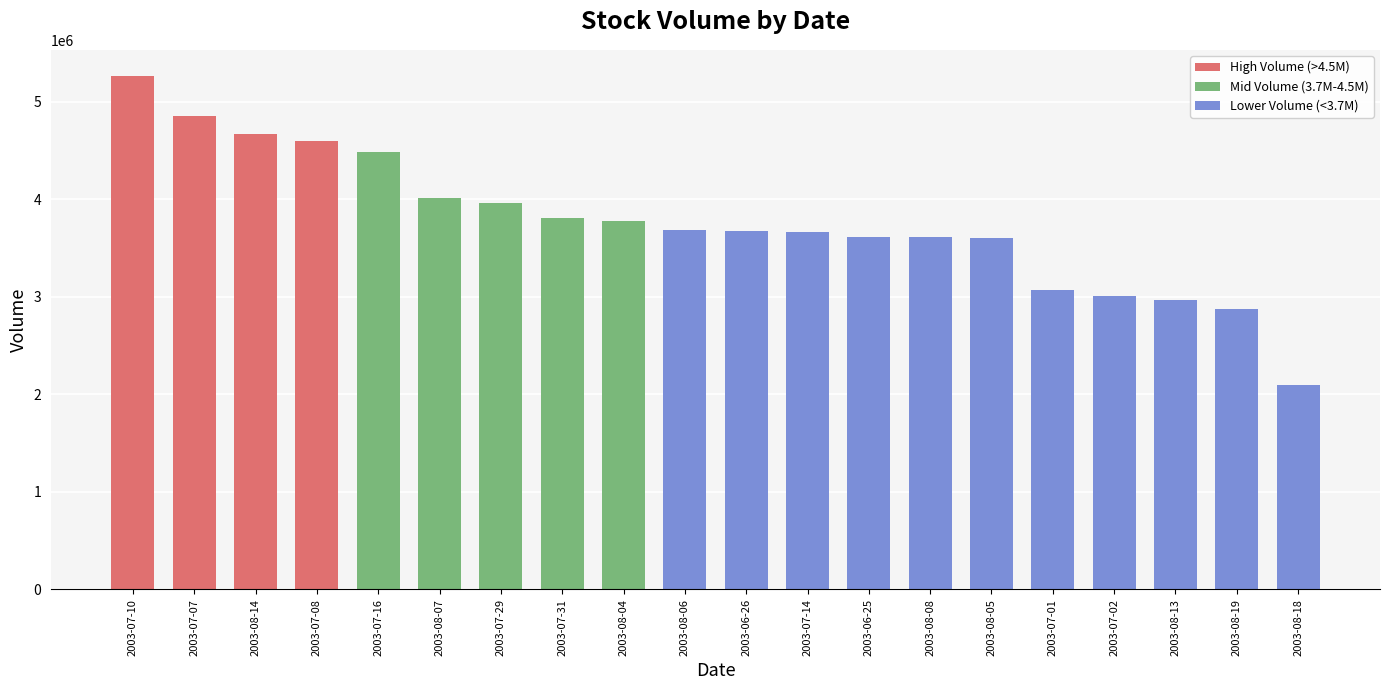

What is the change in value from 2003-08-04 to 2003-06-26?

-94000